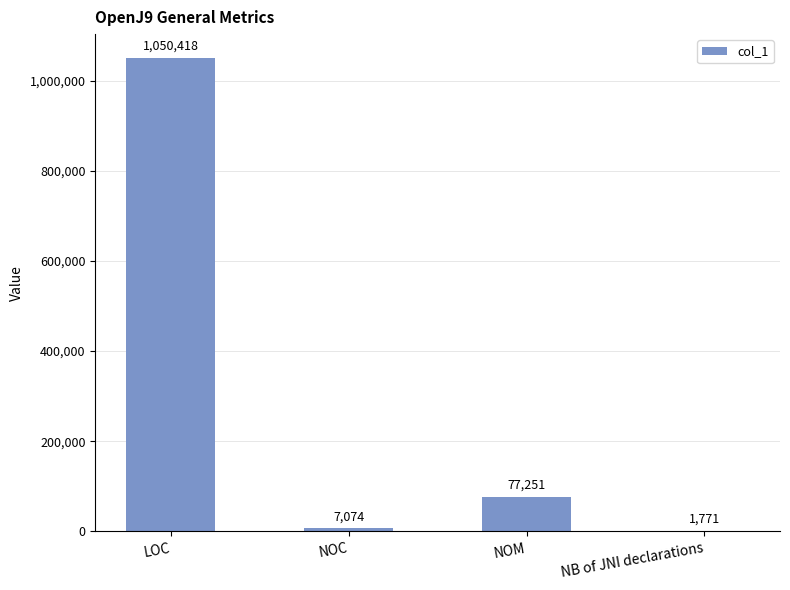

What is the difference between the values at NOC and NOM?

70177